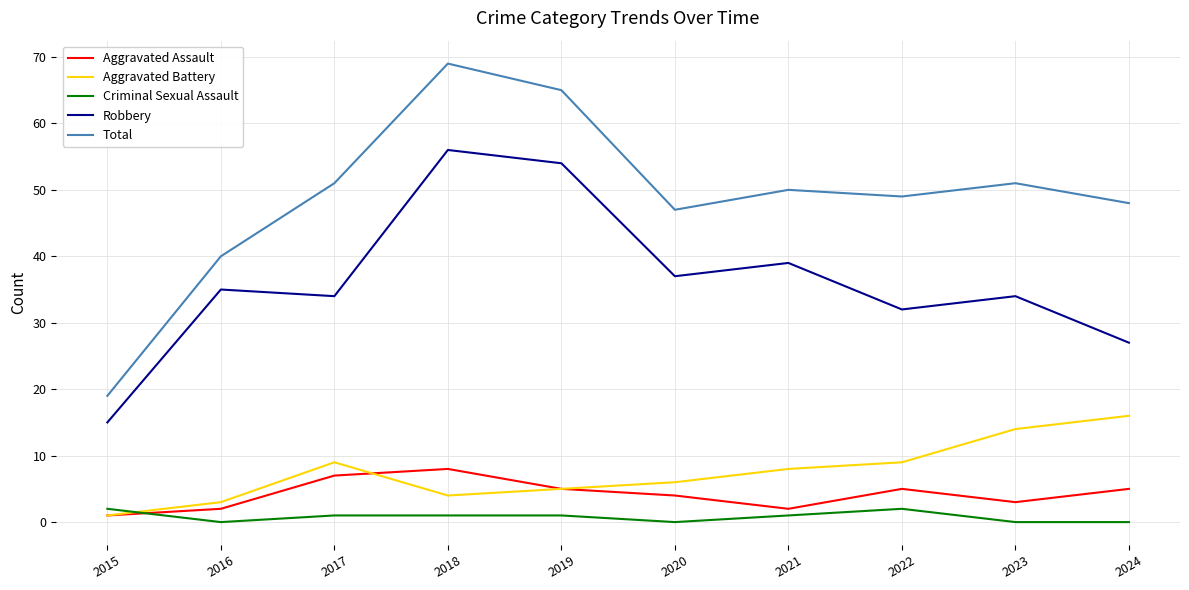

Rank the series by their maximum value, from lowest to highest.

Criminal Sexual Assault, Aggravated Assault, Aggravated Battery, Robbery, Total